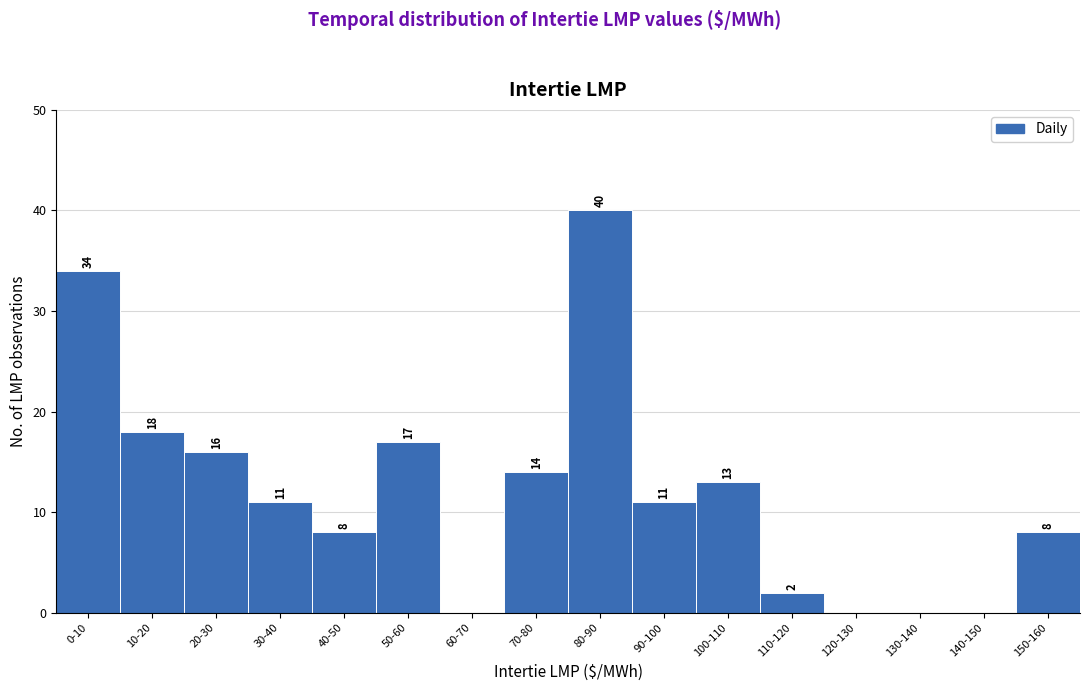

Reading right to left, extract all data points from this chart.

150-160=8	140-150=0	130-140=0	120-130=0	110-120=2	100-110=13	90-100=11	80-90=40	70-80=14	60-70=0	50-60=17	40-50=8	30-40=11	20-30=16	10-20=18	0-10=34